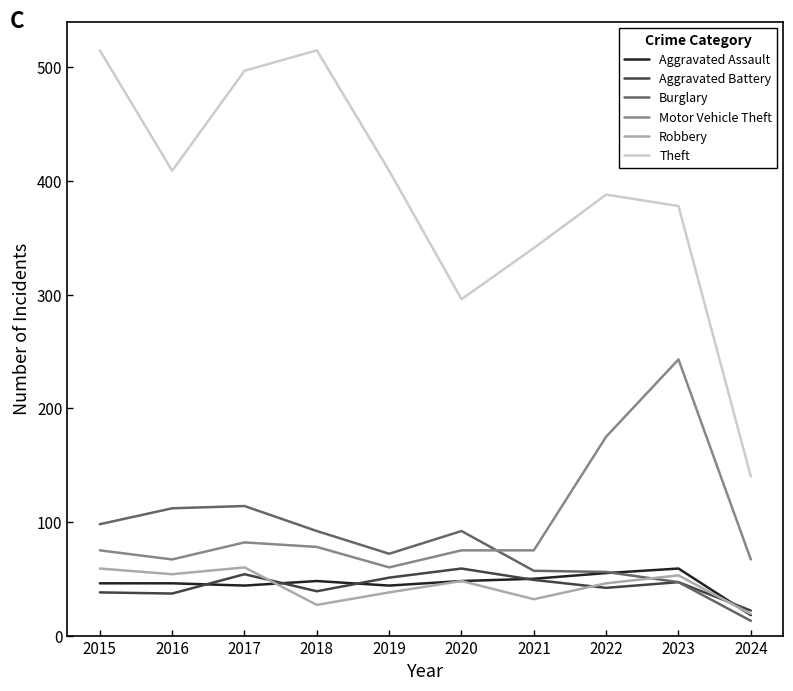

True or false: Motor Vehicle Theft and Theft intersect in this chart.

False